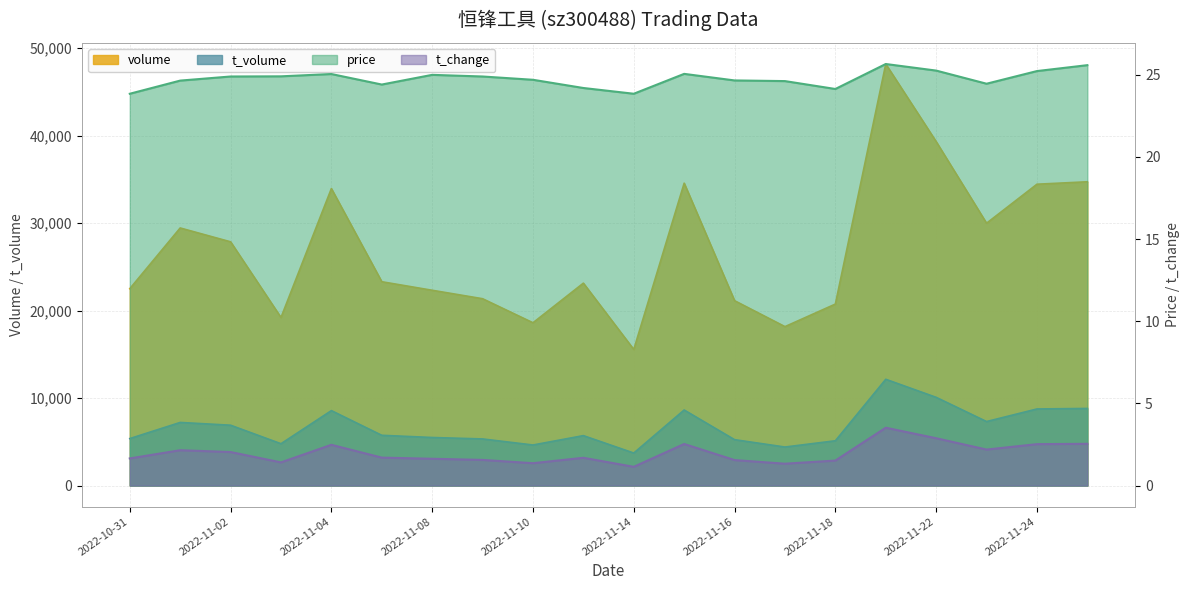

At which category does volume reach its first local valley?

2022-11-03